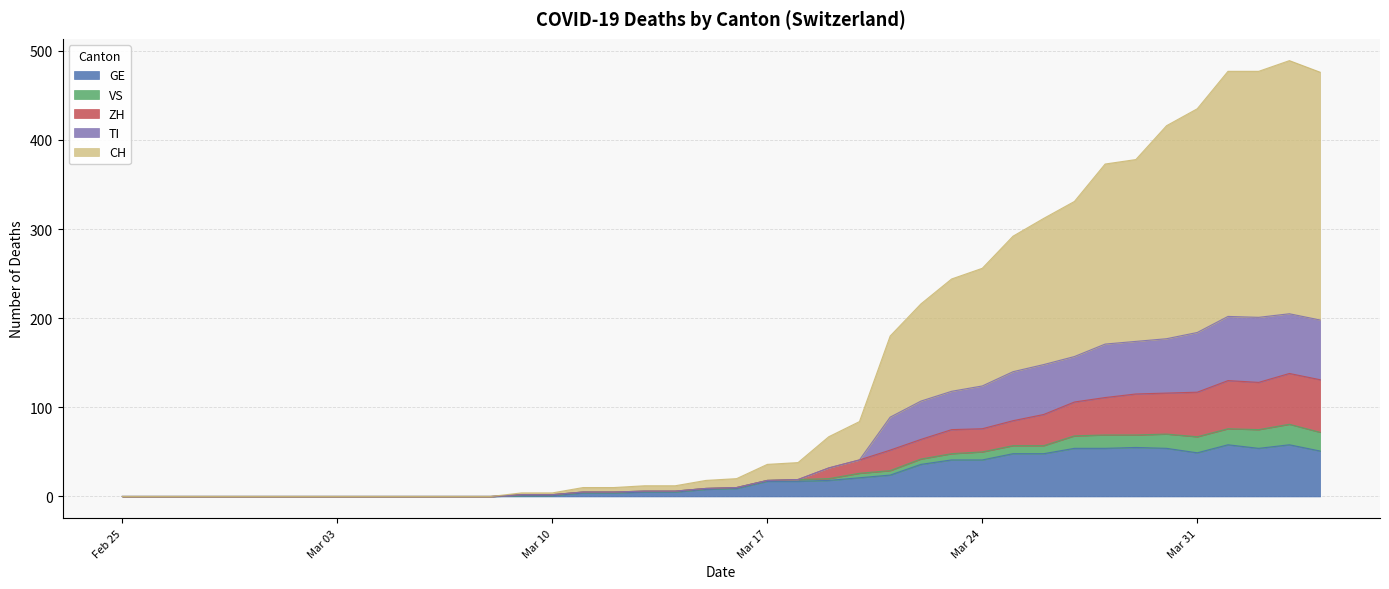

Which category has the lowest value in the TI series?

Feb 25